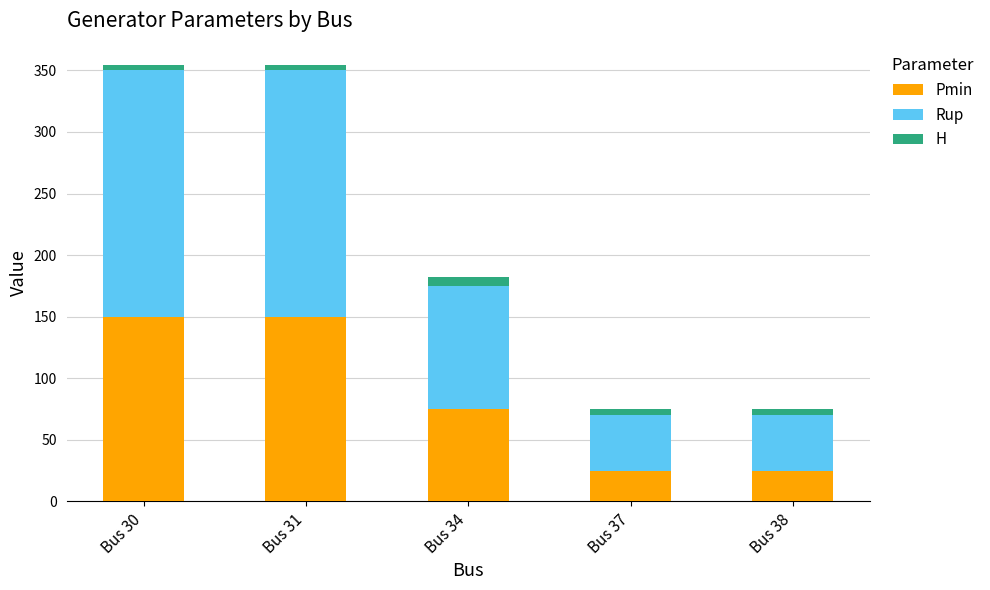

Reading right to left, transcribe the values for Pmin.

Bus 38=25	Bus 37=25	Bus 34=75	Bus 31=150	Bus 30=150